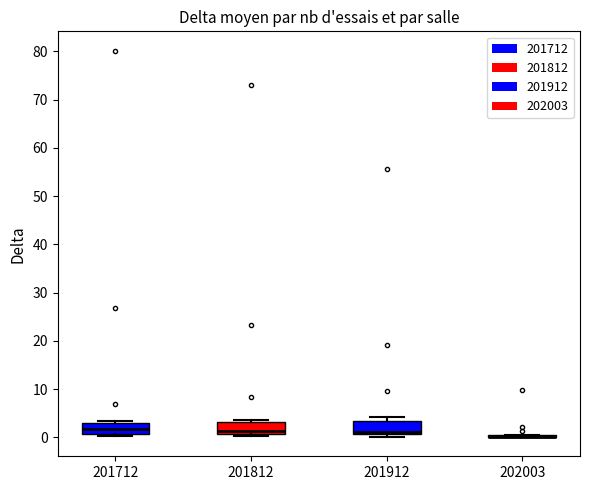

Reading left to right, transcribe this box plot: for each box, give where its median line is, the range the box spans, and where its two whiskers end, as read against the y-axis. The values are not printed on the chart, so give them approximately, as read against the axis.

201712: median 2, box 1 to 3, whiskers 0 to 3
201812: median 1 (just above the box's lower edge), box 1 to 3, whiskers 0 to 4
201912: median 1 (just above the box's lower edge), box 1 to 3, whiskers 0 to 4
202003: box collapsed to a line at 0, whiskers 0 to 0